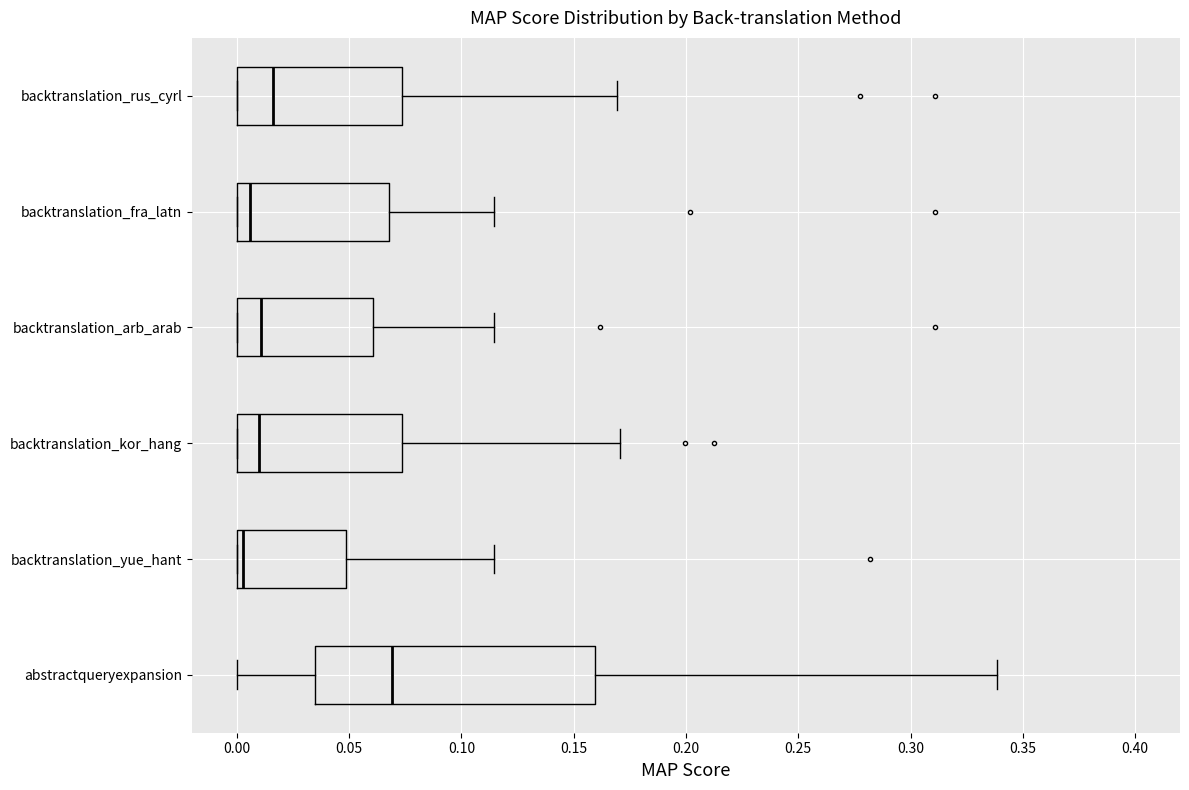

Reading bottom to top, transcribe this box plot: for each box, give where its median line is, the range the box spans, and where its two whiskers end, as read against the x-axis. The values are not printed on the chart, so give them approximately, as read against the axis.

abstractqueryexpansion: median 0.070, box 0.035 to 0.160, whiskers 0.000 to 0.340
backtranslation_yue_hant: median 0.005, box 0.000 to 0.050, whiskers 0.000 to 0.115
backtranslation_kor_hang: median 0.010, box 0.000 to 0.075, whiskers 0.000 to 0.170
backtranslation_arb_arab: median 0.010, box 0.000 to 0.060, whiskers 0.000 to 0.115
backtranslation_fra_latn: median 0.005, box 0.000 to 0.070, whiskers 0.000 to 0.115
backtranslation_rus_cyrl: median 0.015, box 0.000 to 0.075, whiskers 0.000 to 0.170